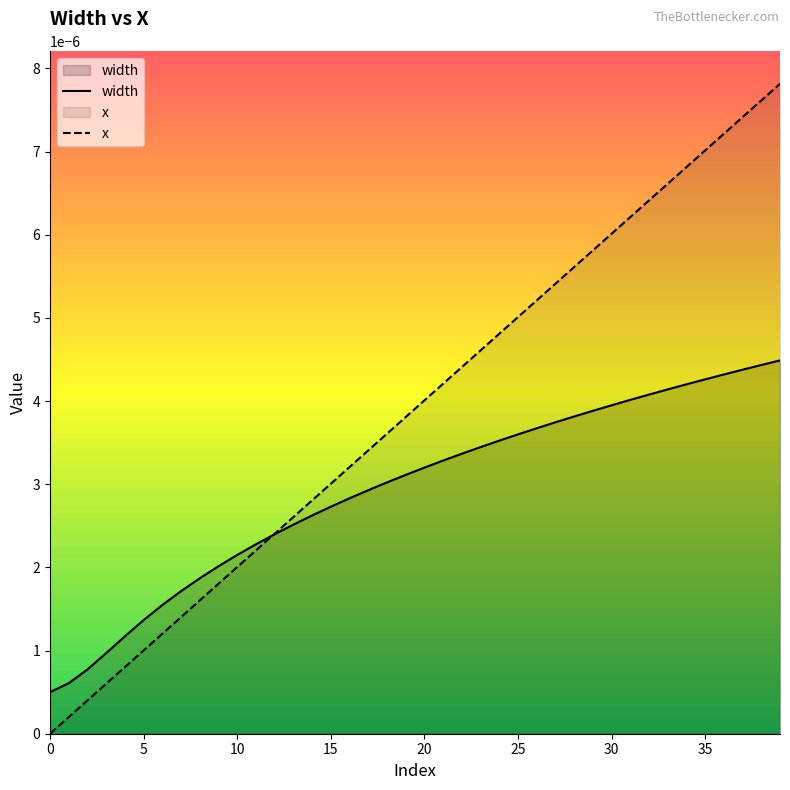

What is the label of the 4th point from the right?

36